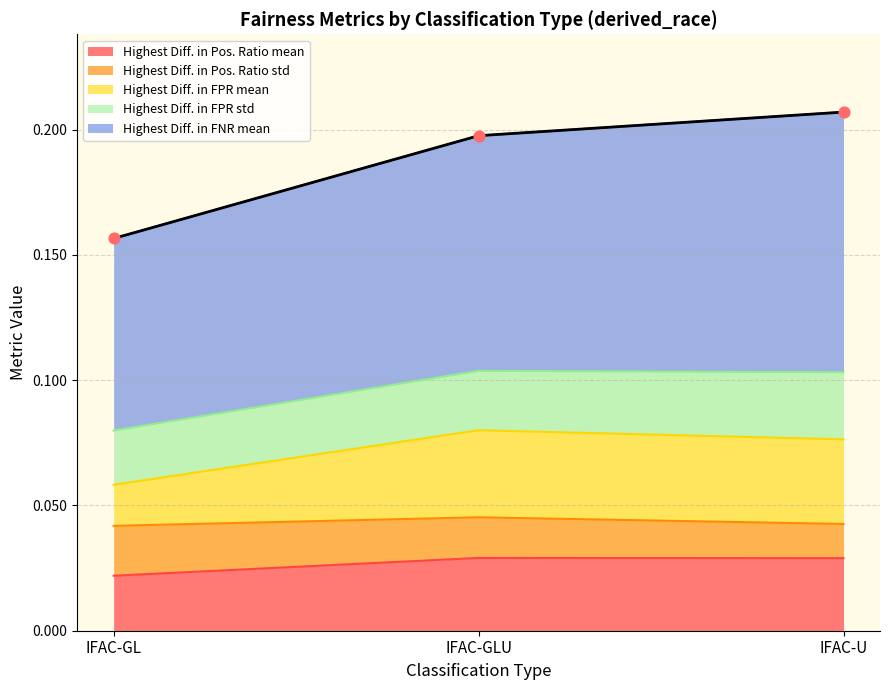

How many Highest Diff. in Pos. Ratio mean values are between 0 and 1?

3